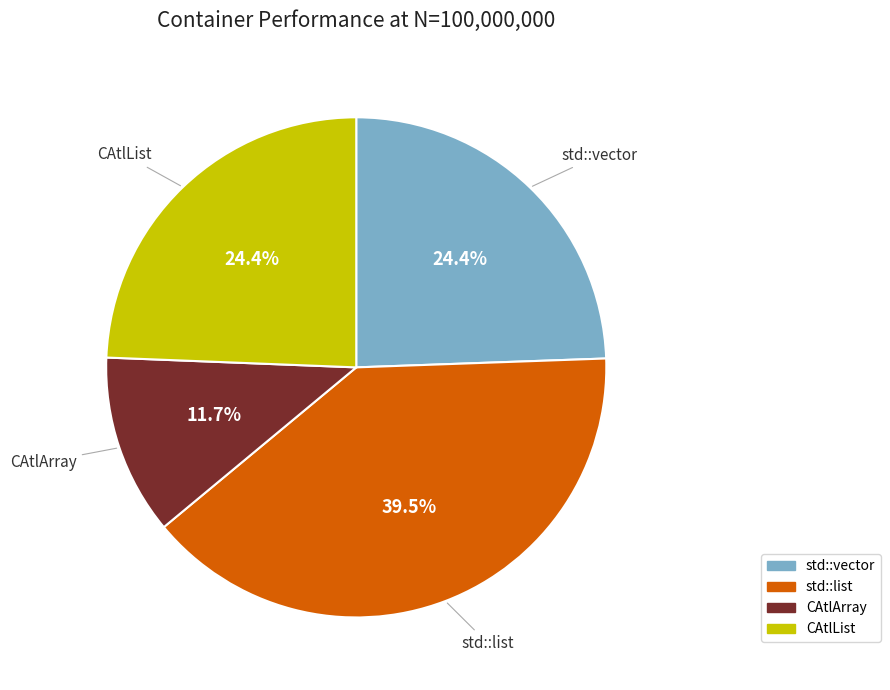

What portion of the pie excludes CAtlArray?

88.3%